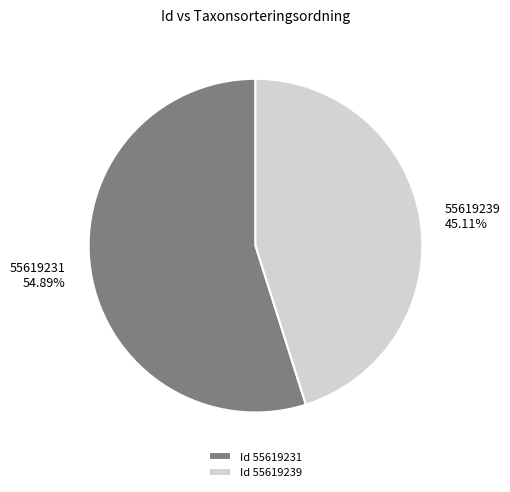

The 55619239 slice represents 57% of the pie. True or false?

False